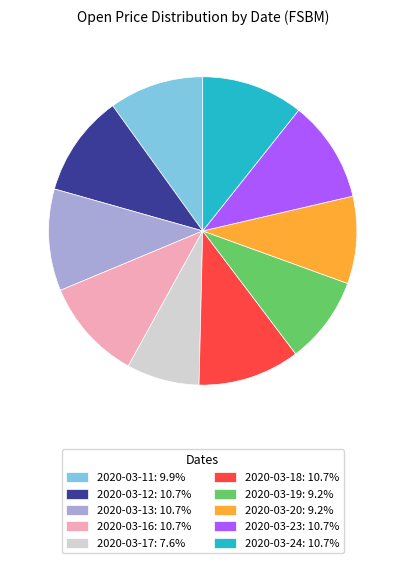

How many segments does this pie chart have?

10